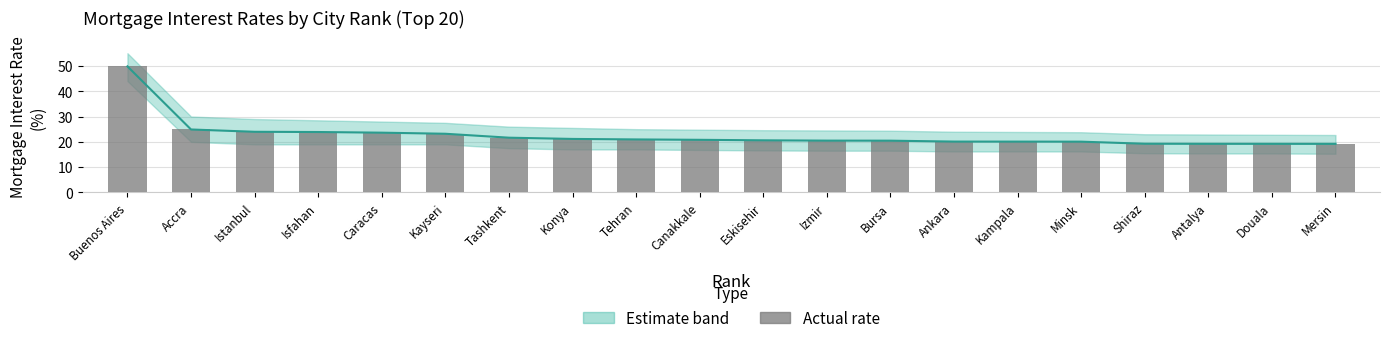

Reading left to right, extract all data points from this chart.

49.8	24.9	24.0	23.9	23.6	23.2	21.6	21.1	20.9	20.8	20.6	20.5	20.5	20.1	20.1	20.1	19.2	19.2	19.2	19.2